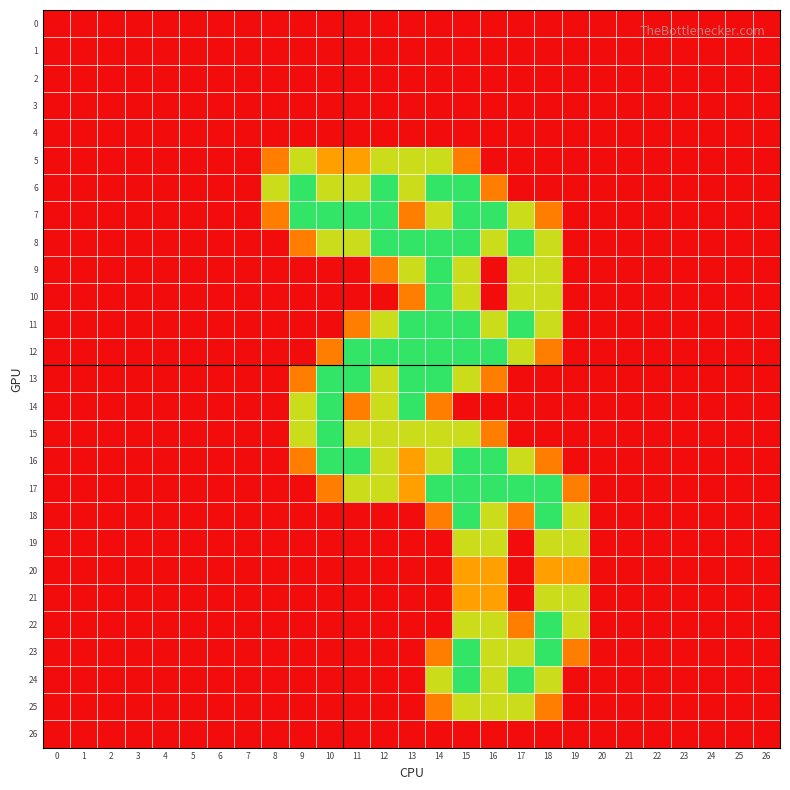

Which has a higher value, 24 or 16?

24